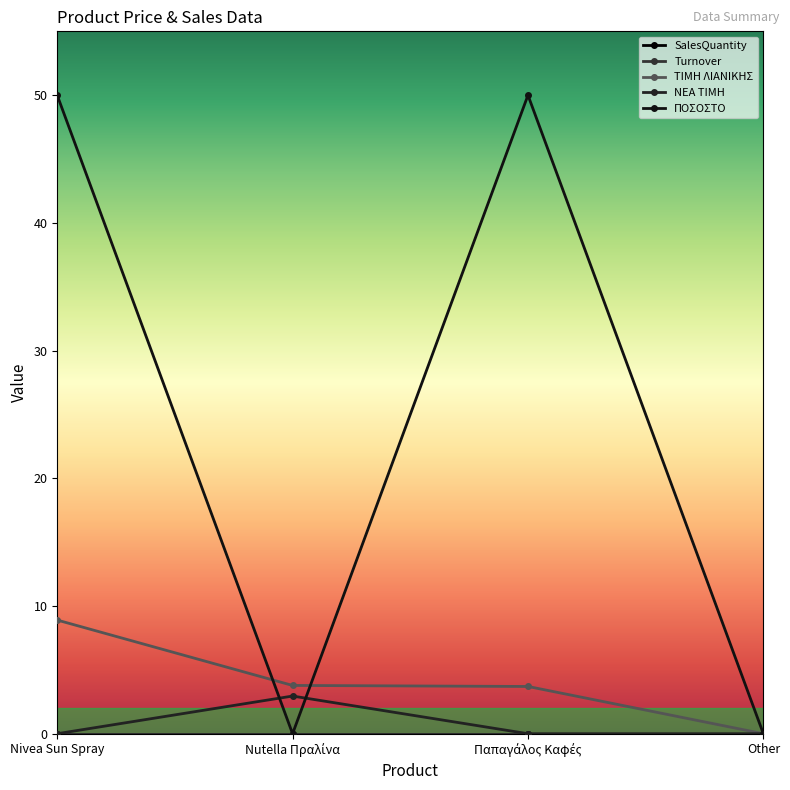

Is this an area chart (filled region under the line)?

No